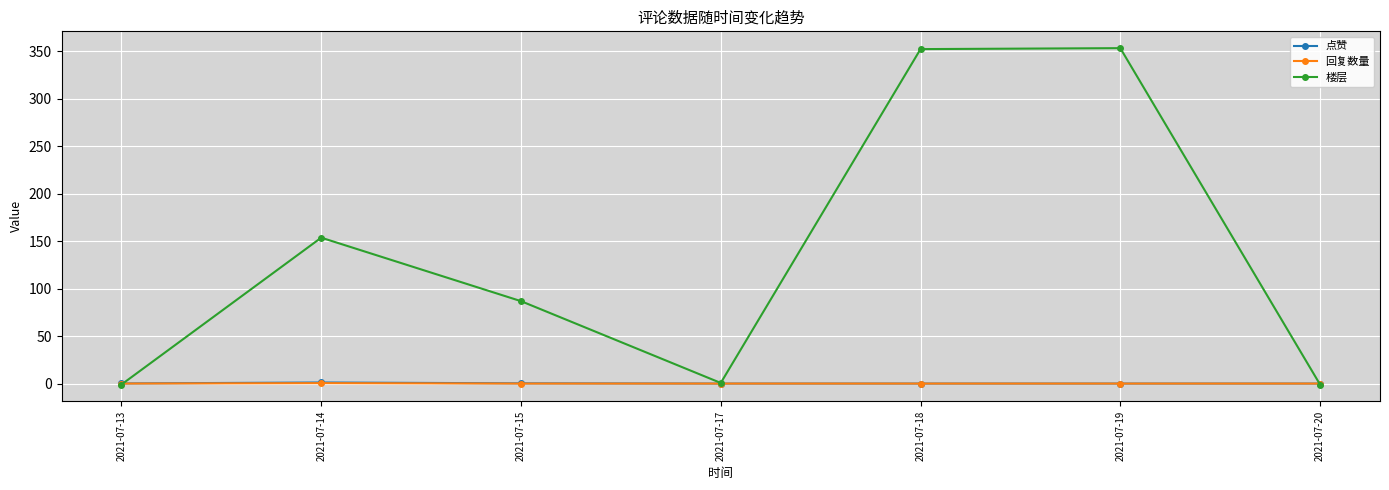

What is the maximum value shown in the chart?

353.0